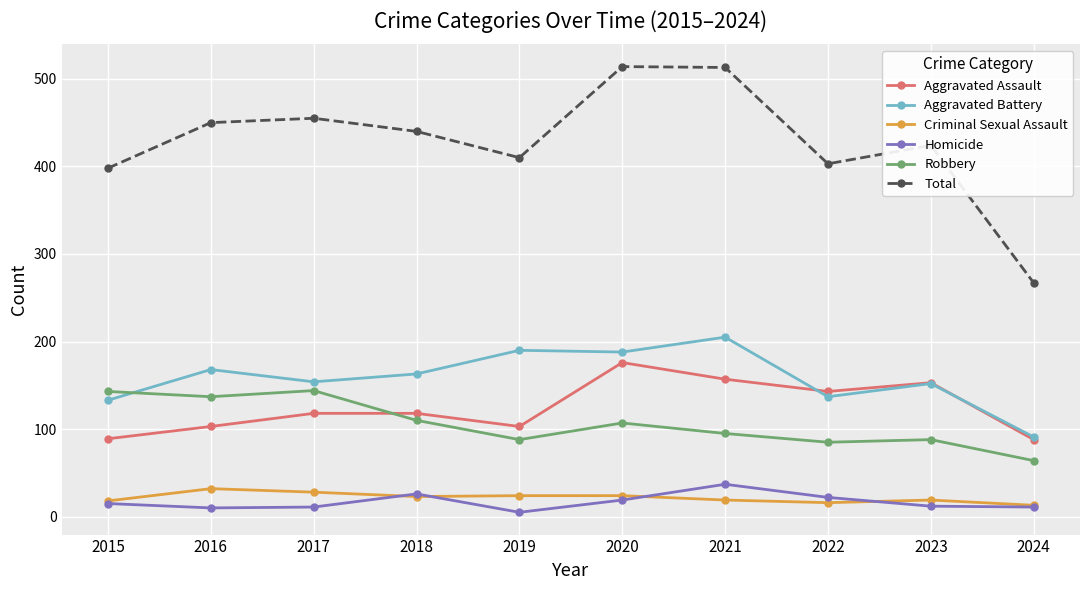

Is this an area chart (filled region under the line)?

No